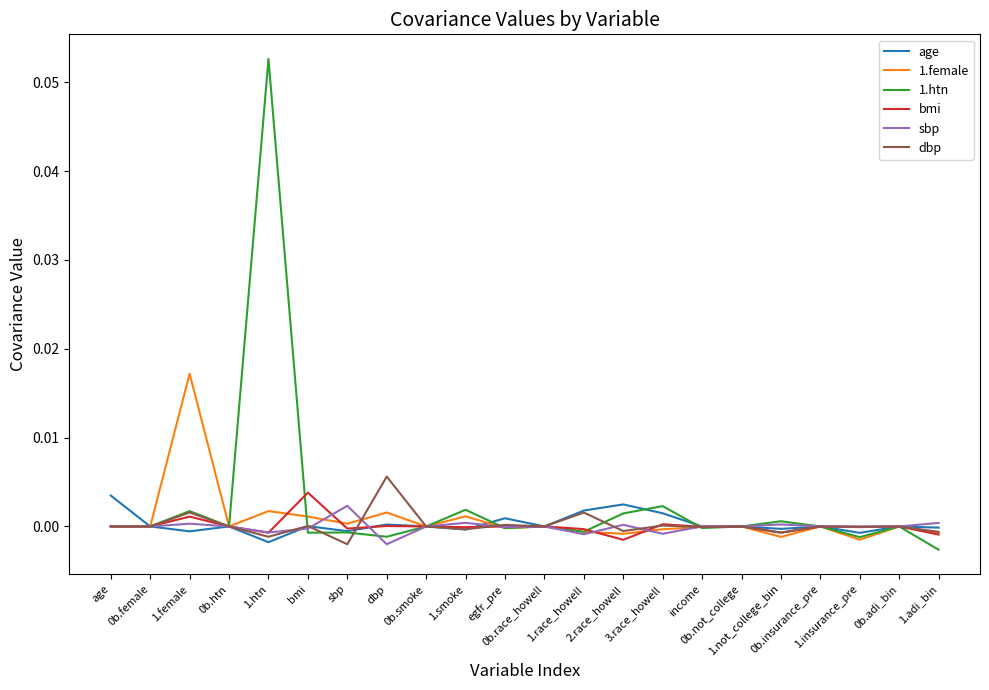

What is the label of the 13th point from the left?

1.race_howell